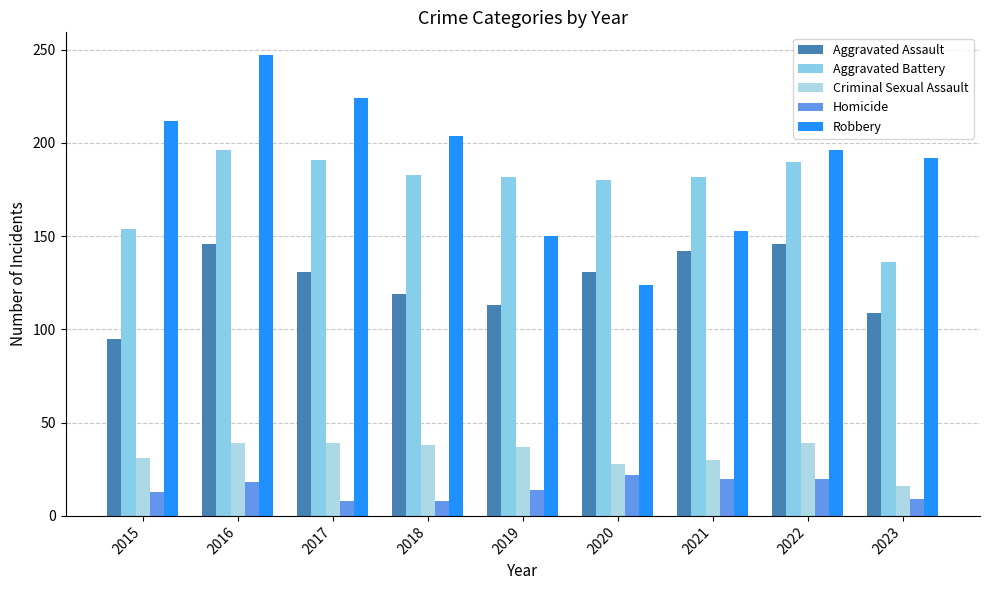

Count the number of categories in the chart.

9